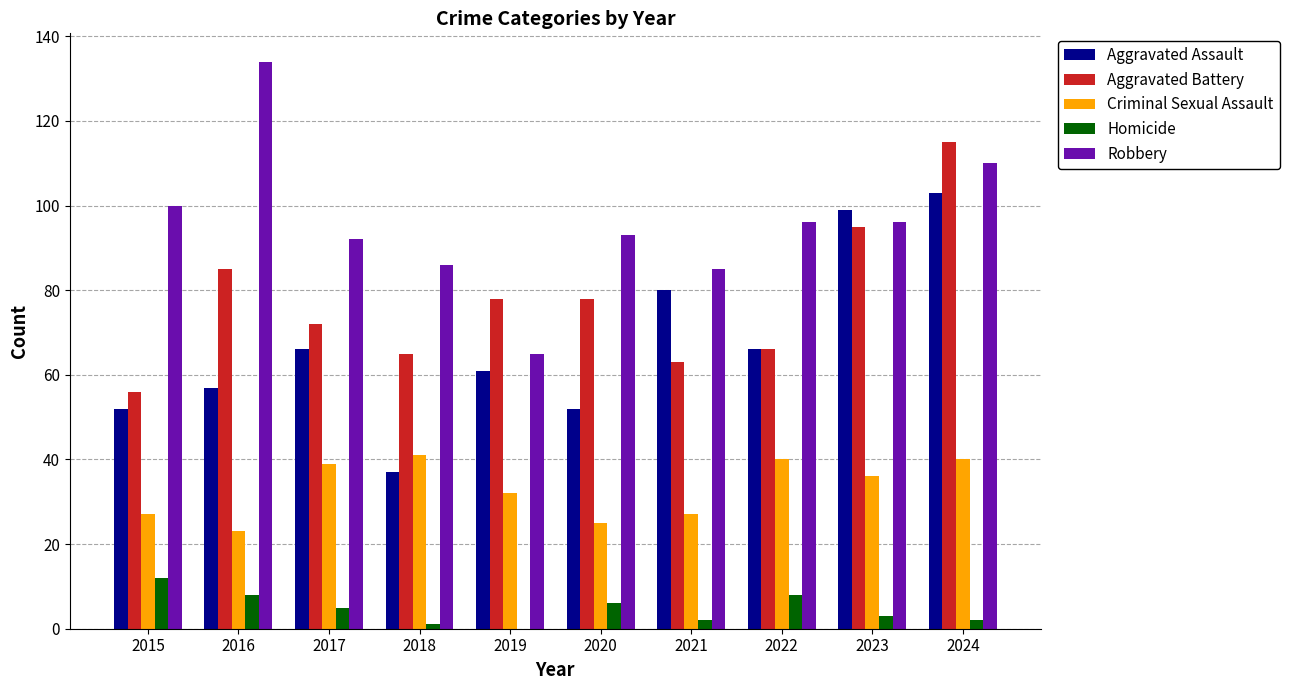

How many series are shown in this chart?

5